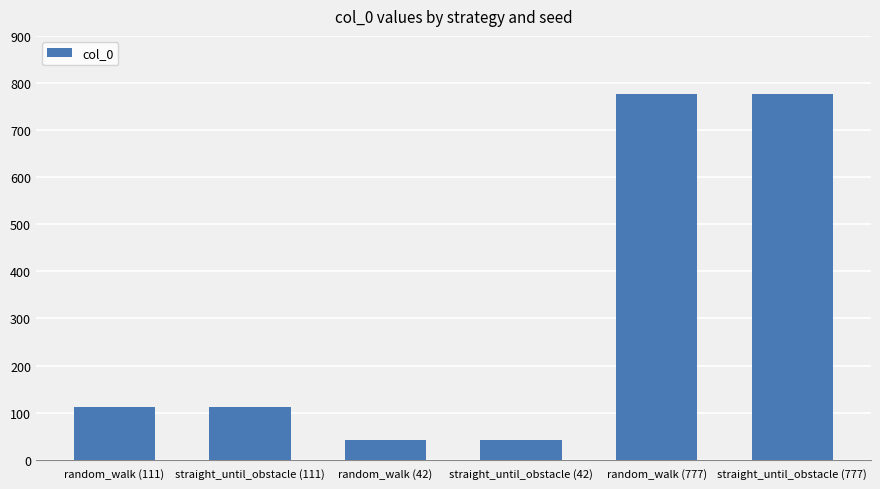

What is the minimum value shown in the chart?

42